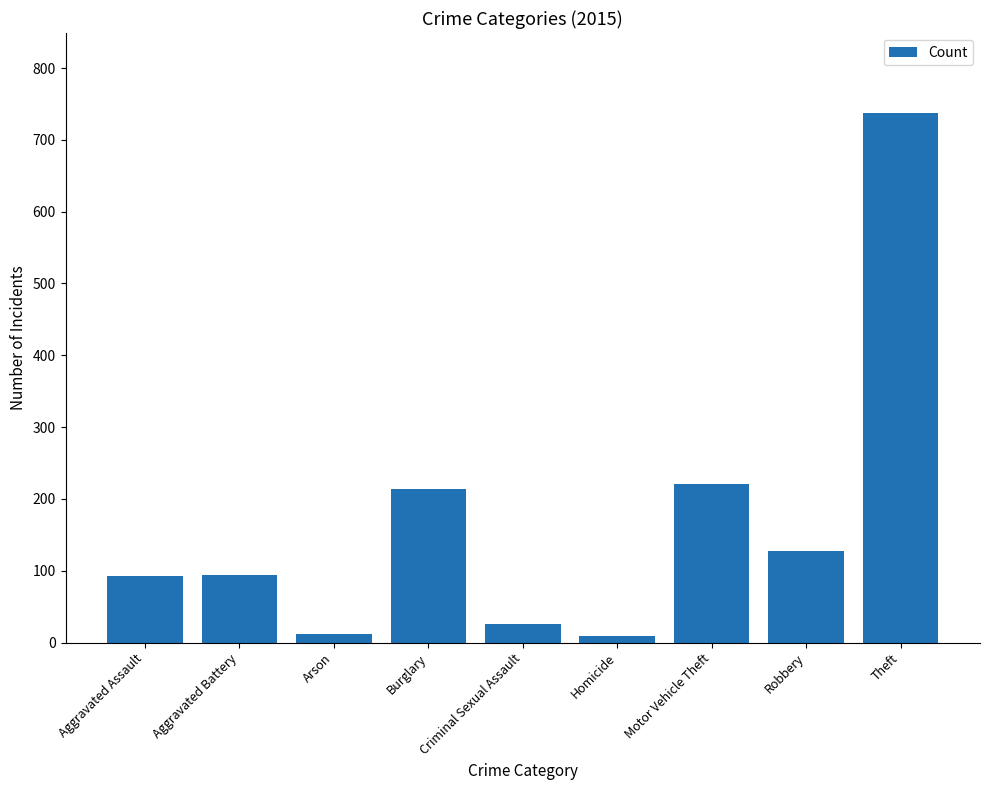

What is the sum of the values at Robbery and Homicide?

136